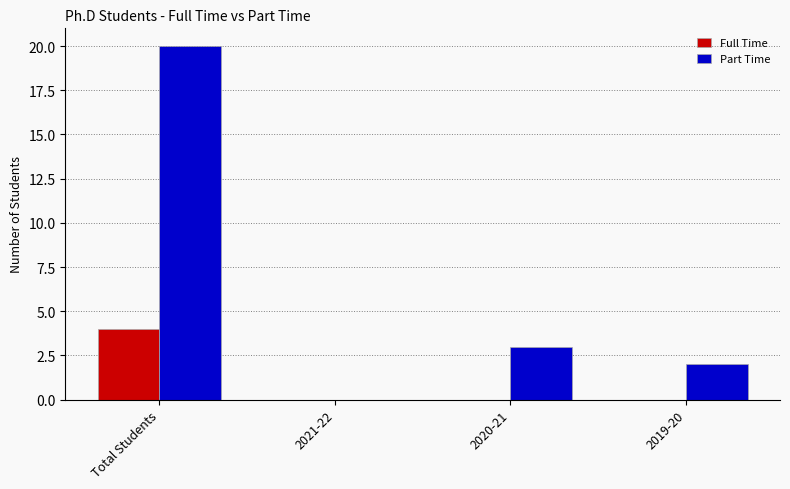

True or false: Full Time has a value of 0 at 2020-21.

True